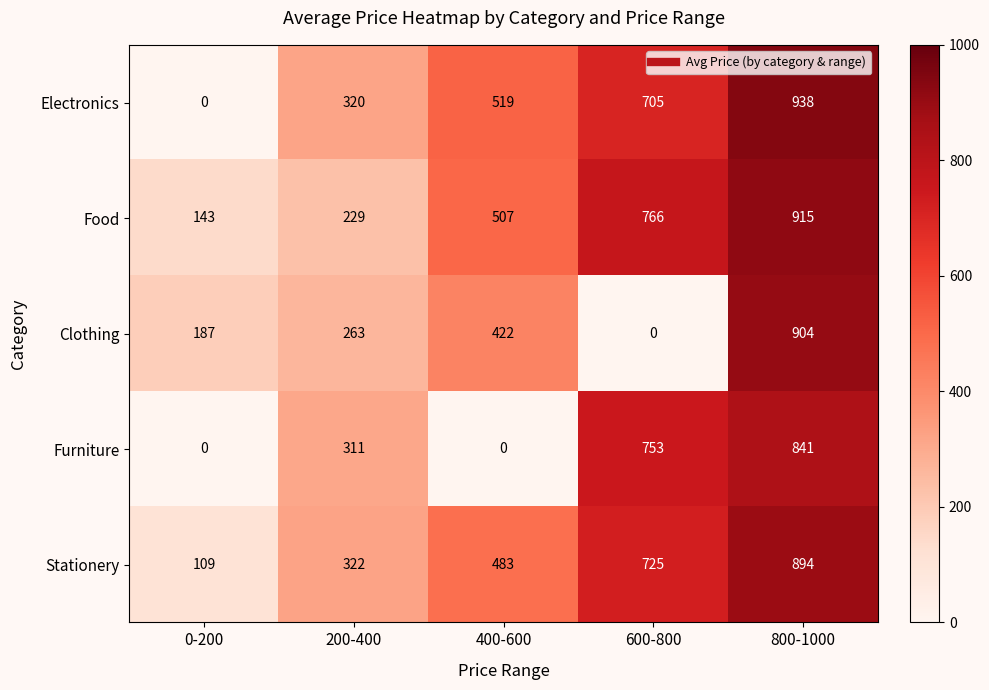

What is the difference between the maximum and minimum values in the Clothing series?

904